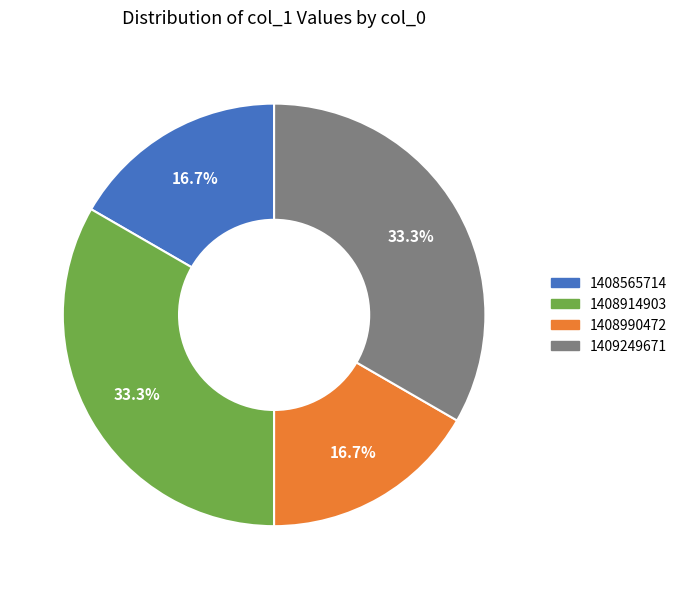

Is there any slice that represents more than half of the pie?

No